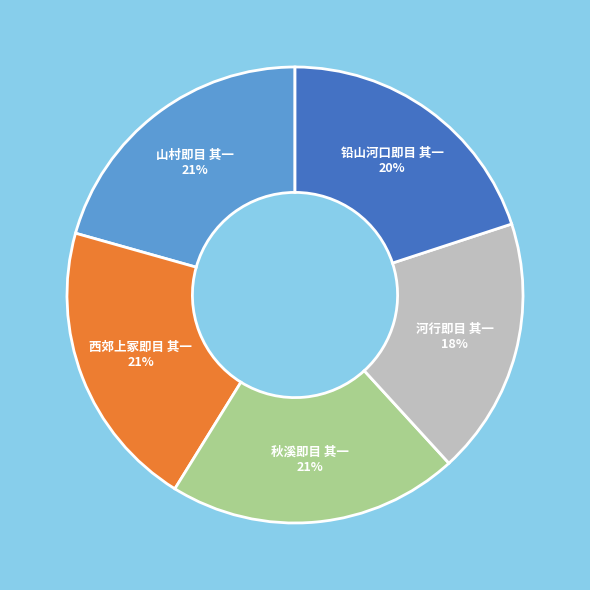

To the nearest percent, what portion does 铅山河口即目 其一 represent?

20%